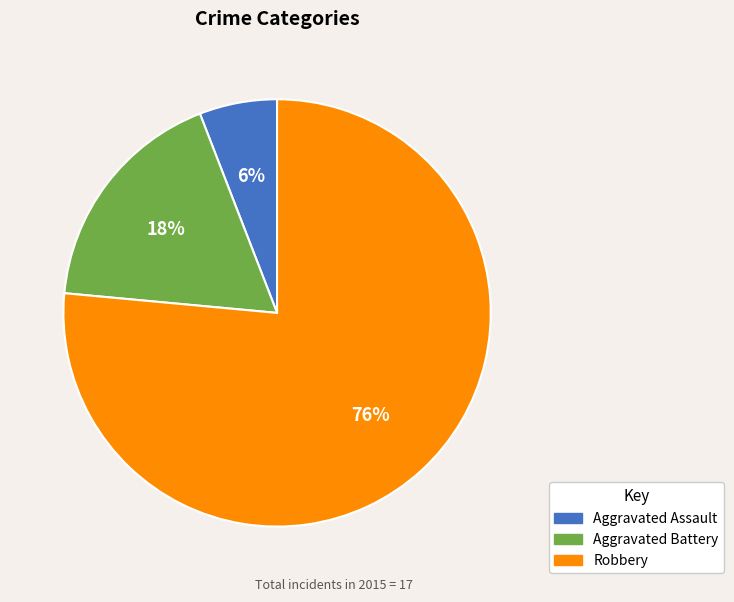

Which category accounts for the majority?

Robbery